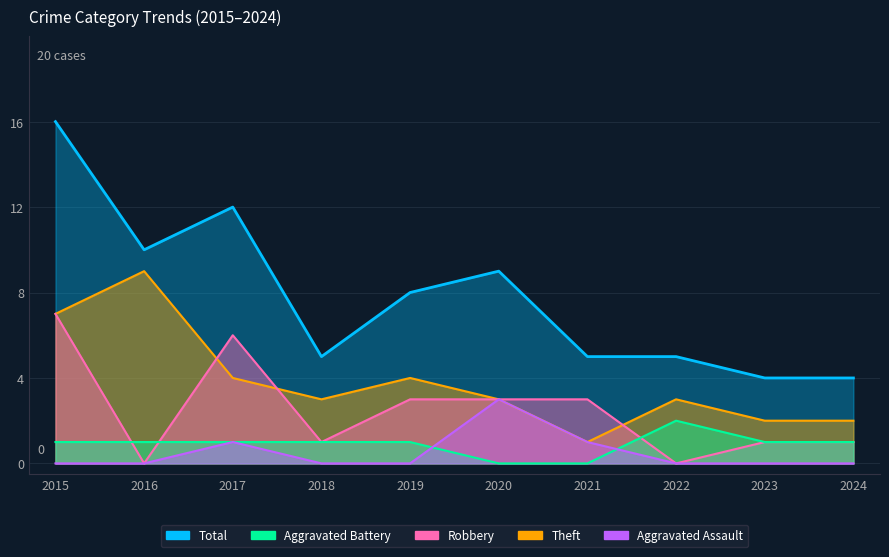

What is the minimum value for Total?

4